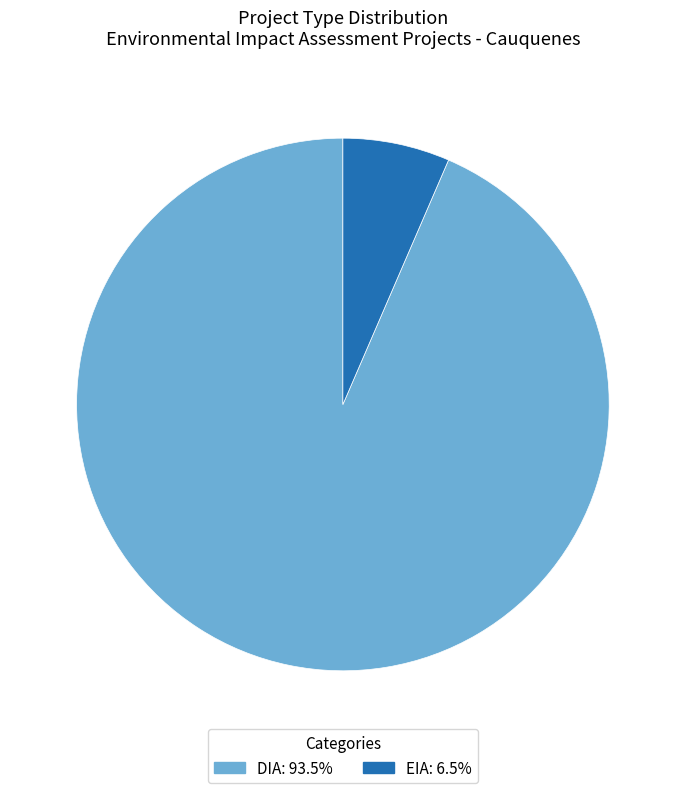

Does any single category account for the majority?

Yes